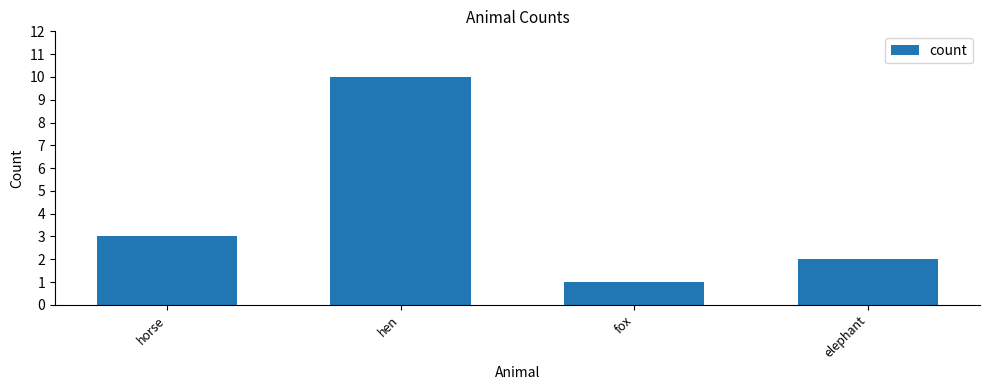

How many series are shown in this chart?

1